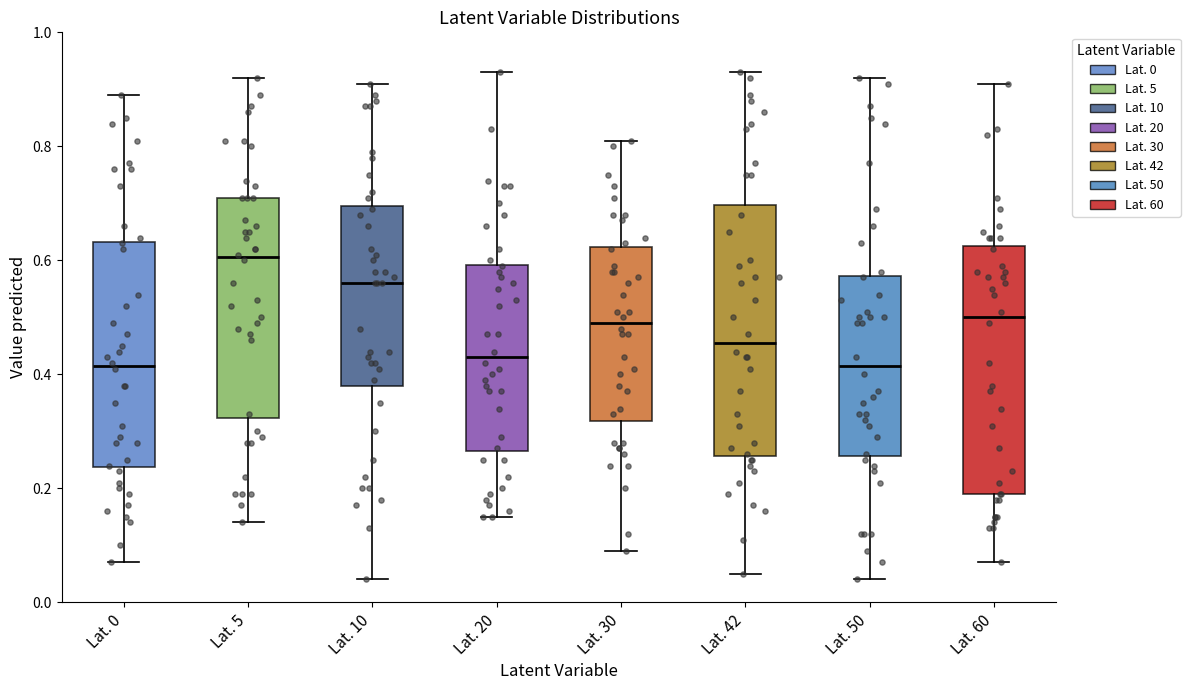

Reading left to right, transcribe this box plot: for each box, give where its median line is, the range the box spans, and where its two whiskers end, as read against the y-axis. The values are not printed on the chart, so give them approximately, as read against the axis.

Lat. 0: median 0.42, box 0.24 to 0.64, whiskers 0.08 to 0.90
Lat. 5: median 0.60, box 0.32 to 0.72, whiskers 0.14 to 0.92
Lat. 10: median 0.56, box 0.38 to 0.70, whiskers 0.04 to 0.92
Lat. 20: median 0.44, box 0.26 to 0.60, whiskers 0.16 to 0.94
Lat. 30: median 0.50, box 0.32 to 0.62, whiskers 0.10 to 0.82
Lat. 42: median 0.46, box 0.26 to 0.70, whiskers 0.06 to 0.94
Lat. 50: median 0.42, box 0.26 to 0.58, whiskers 0.04 to 0.92
Lat. 60: median 0.50, box 0.20 to 0.62, whiskers 0.08 to 0.92